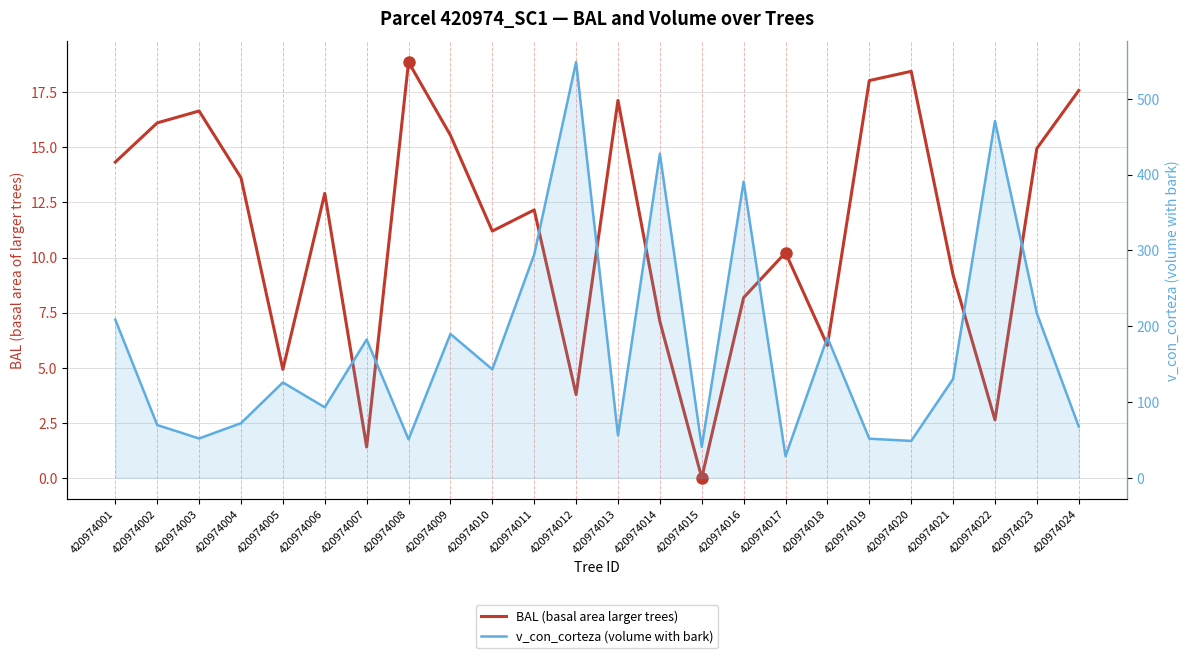

Rank the series by their average value, from highest to lowest.

v_con_corteza (volume with bark), BAL (basal area larger trees)